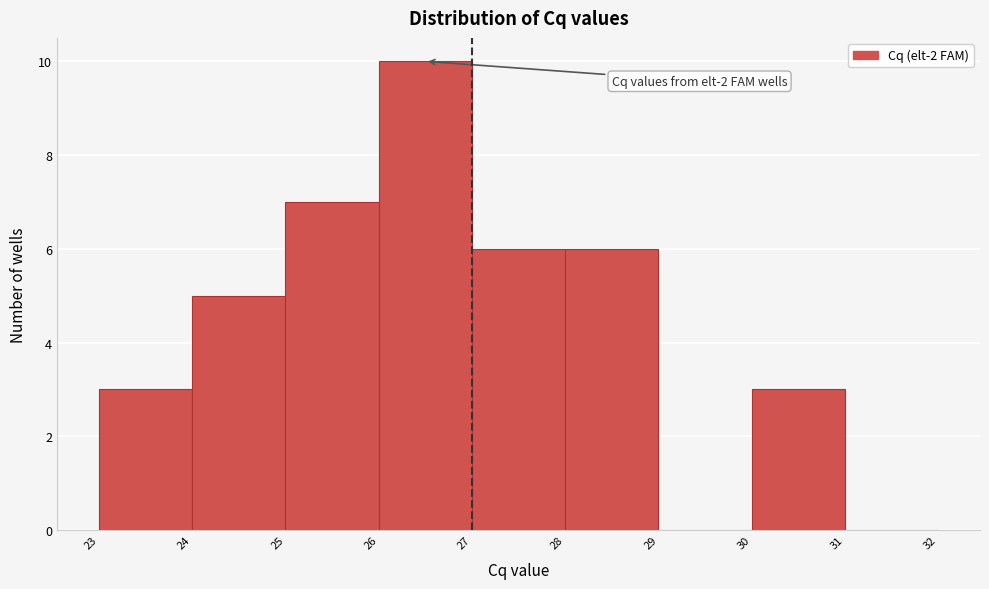

Which range on the x-axis has the tallest bar?

26 to 27